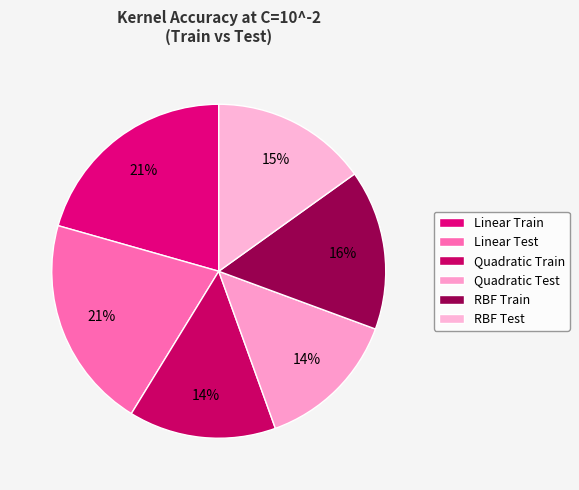

To the nearest percent, what is the combined percentage of Quadratic Test and RBF Test?

29%